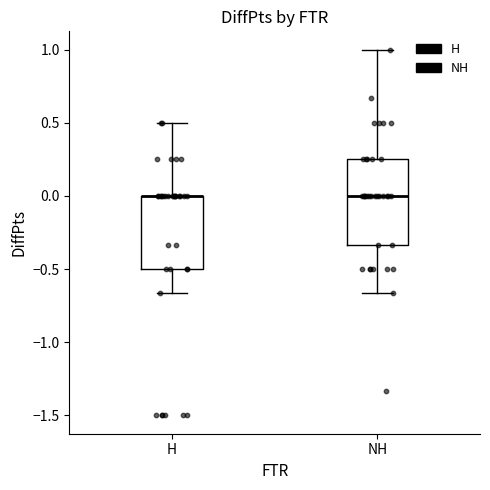

Reading left to right, transcribe this box plot: for each box, give where its median line is, the range the box spans, and where its two whiskers end, as read against the y-axis. The values are not printed on the chart, so give them approximately, as read against the axis.

H: median 0.00 (drawn on the box's upper edge), box -0.50 to 0.00, whiskers -0.65 to 0.50
NH: median 0.00, box -0.35 to 0.25, whiskers -0.65 to 1.00